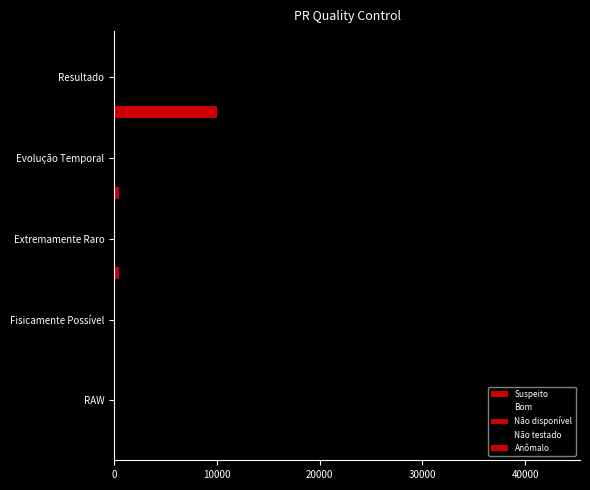

Which series has the widest spread of values?

Suspeito